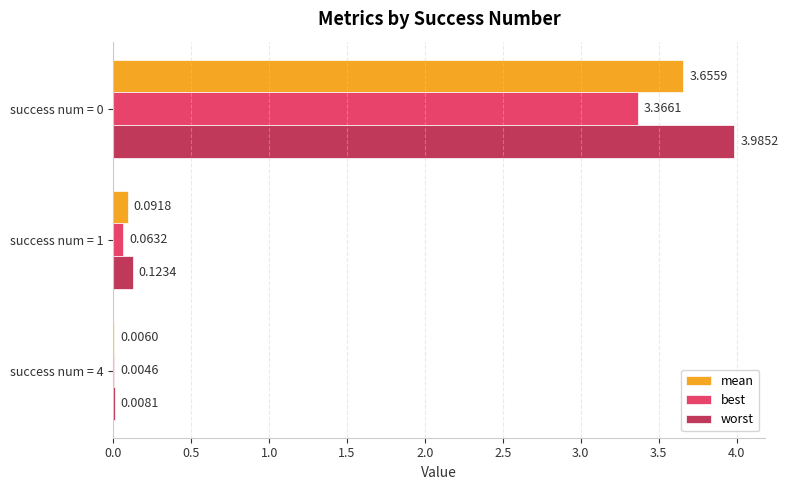

What is the total value across all series at success num = 1?

0.3